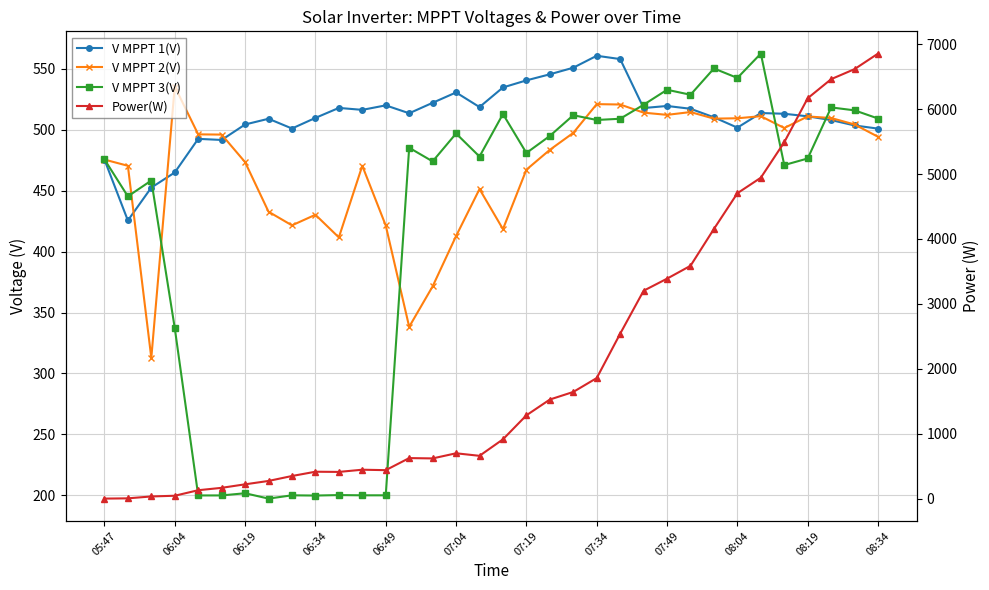

How many lines are shown in the chart?

4